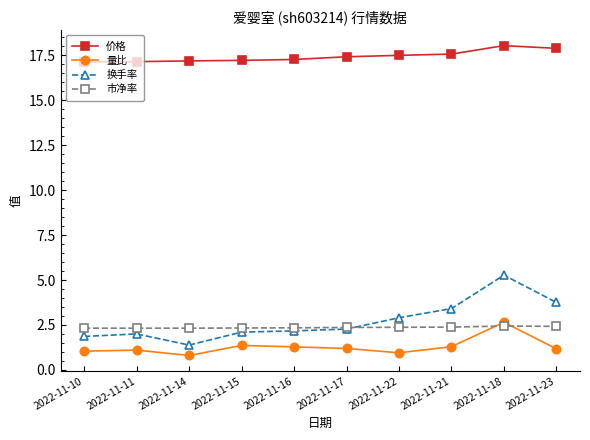

What is the label of the 3rd point from the right?

2022-11-21